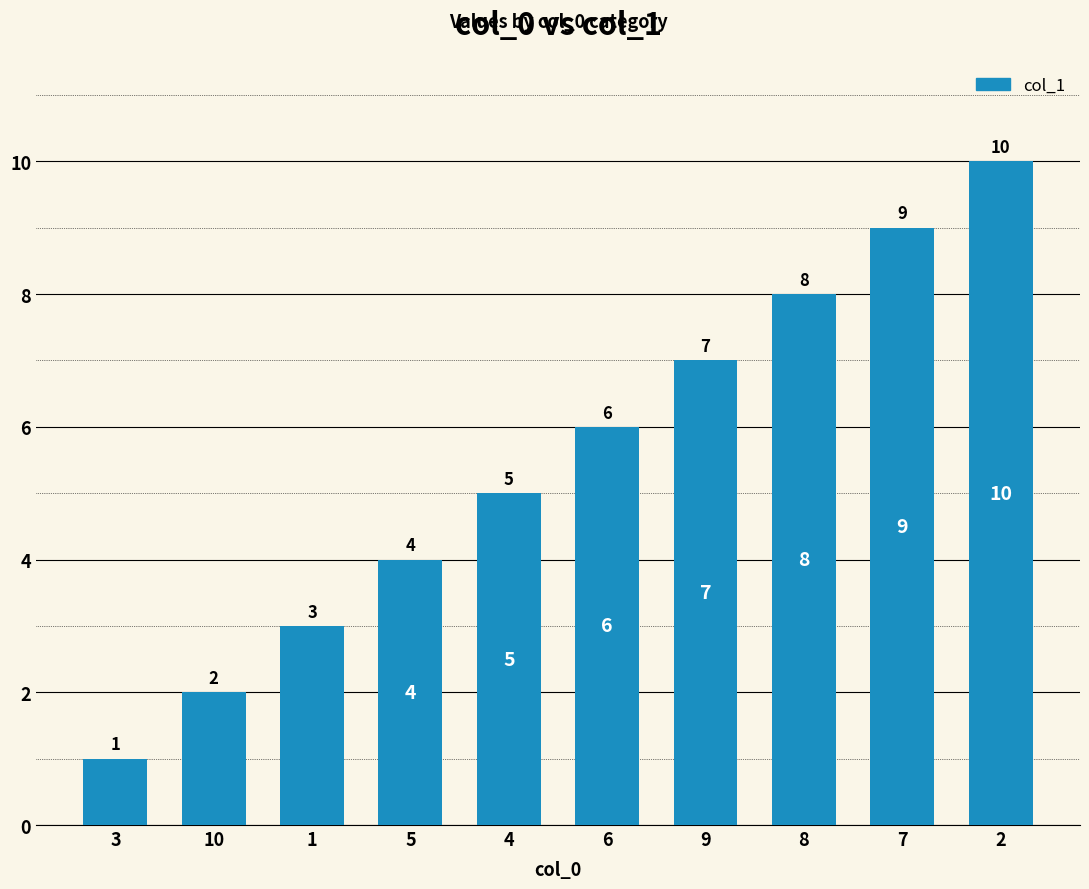

What is the sum of the values at 2 and 1?

13